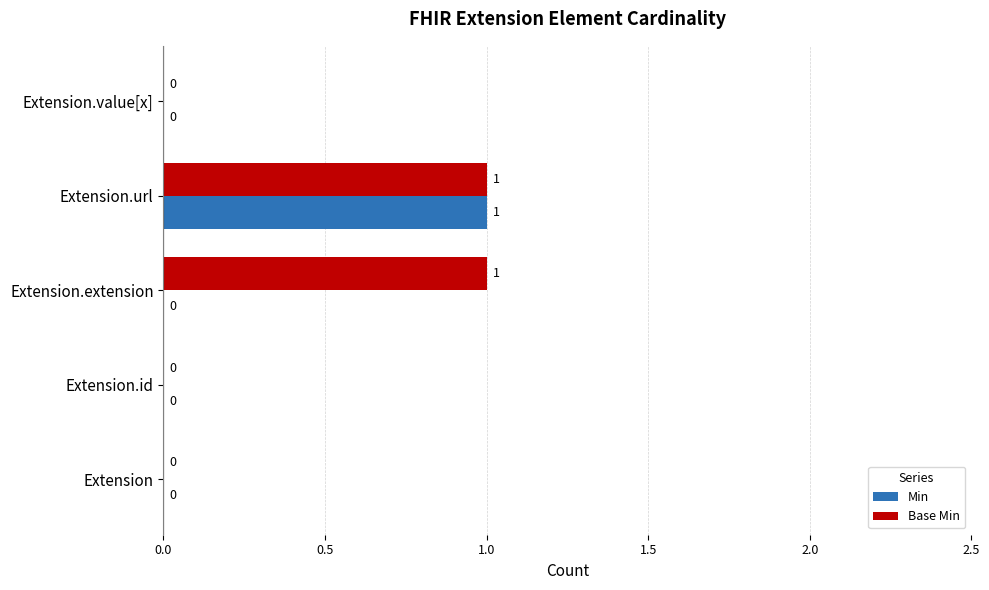

How many Base Min values are between 0 and 1?

5